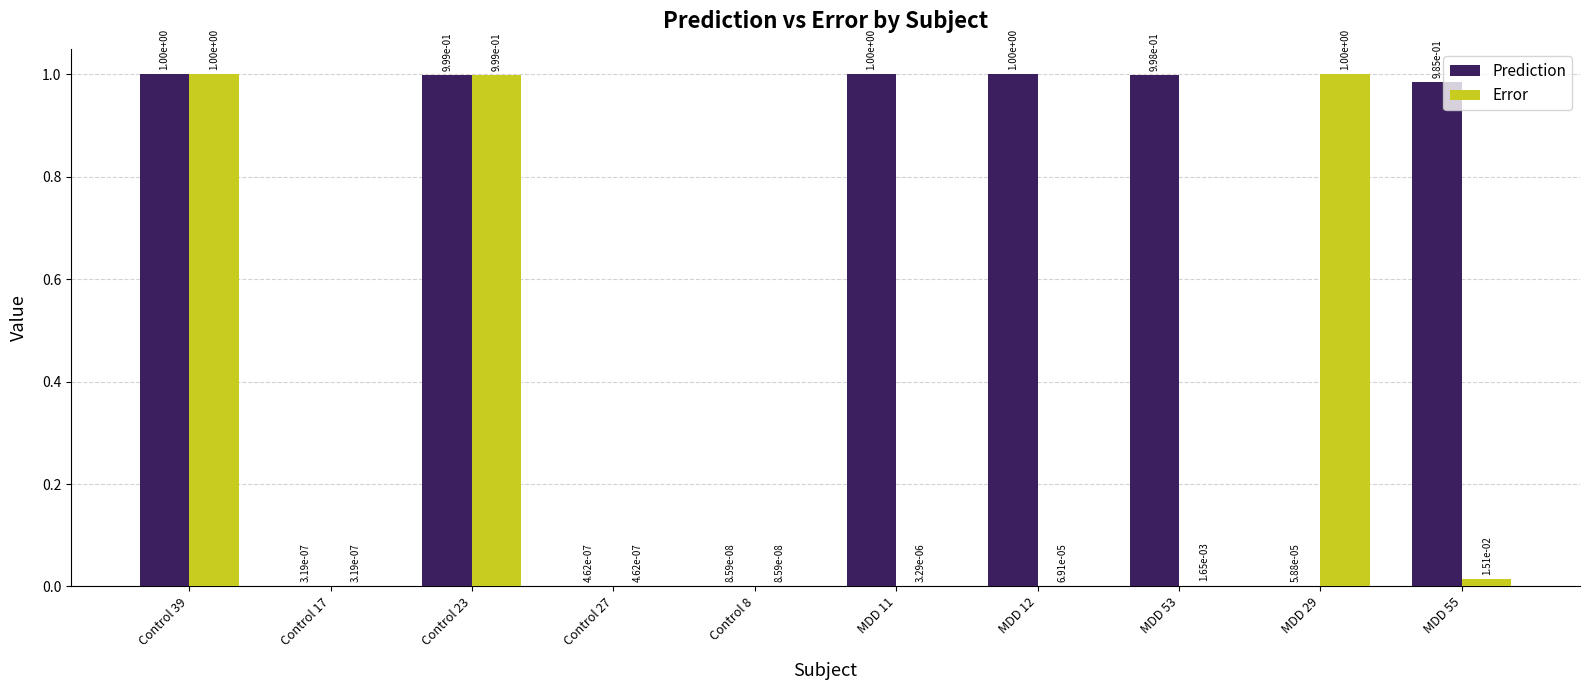

Which series changed the most between Control 39 and MDD 55?

Error